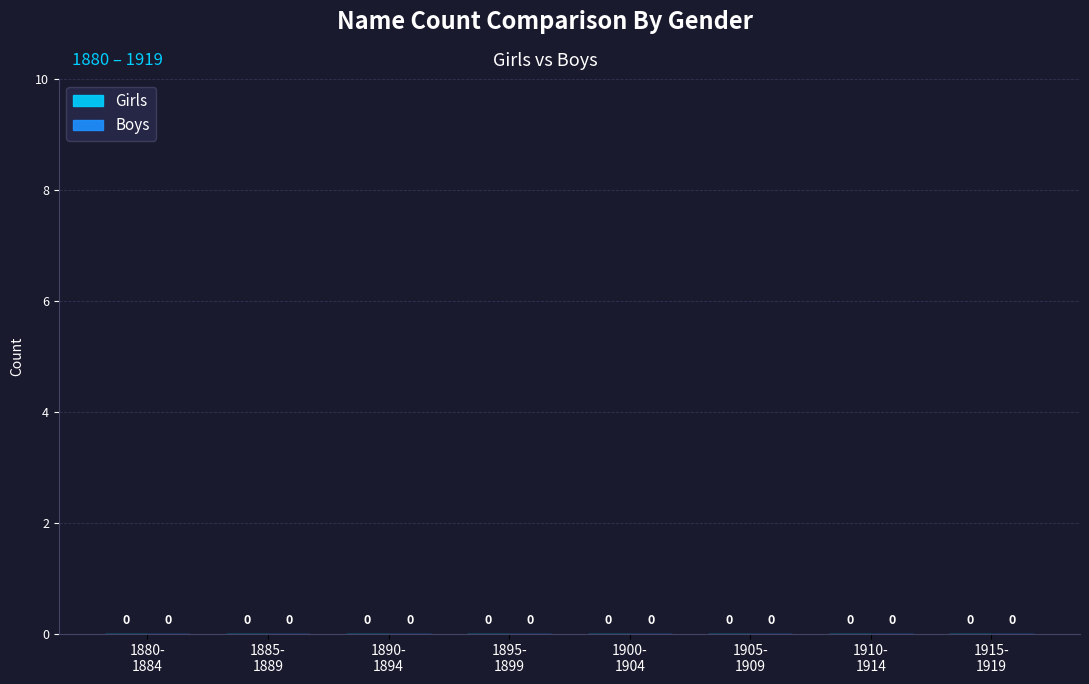

At which label is Boys closest to 745?

1895